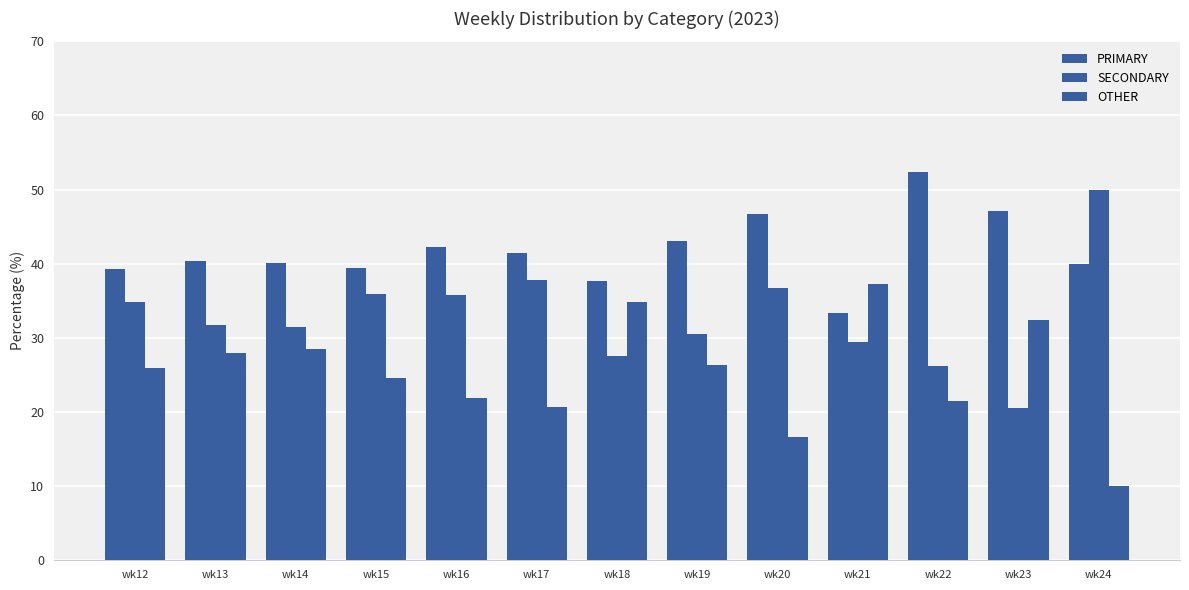

Which label corresponds to the largest value in the chart?

wk22